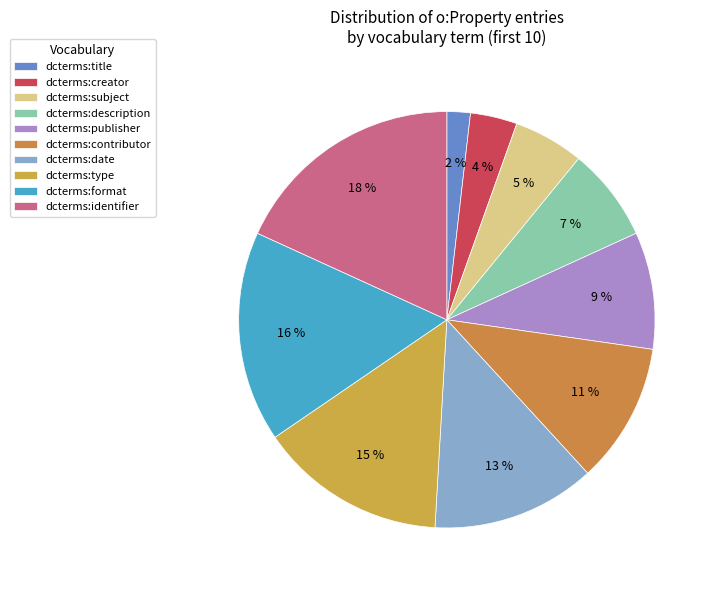

How many segments does this pie chart have?

10